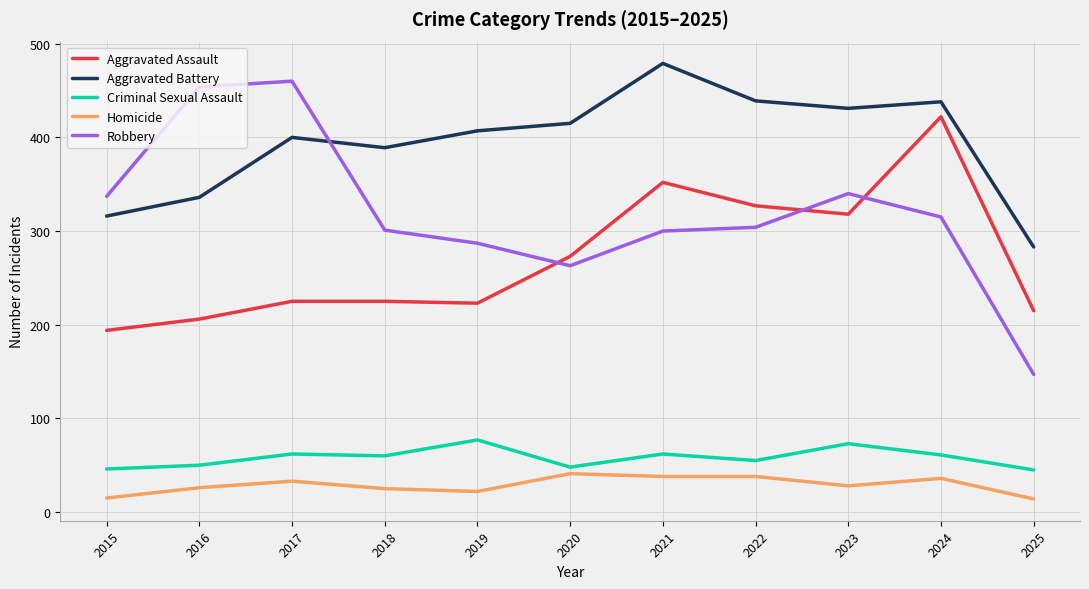

Which series changed the most between 2017 and 2024?

Aggravated Assault